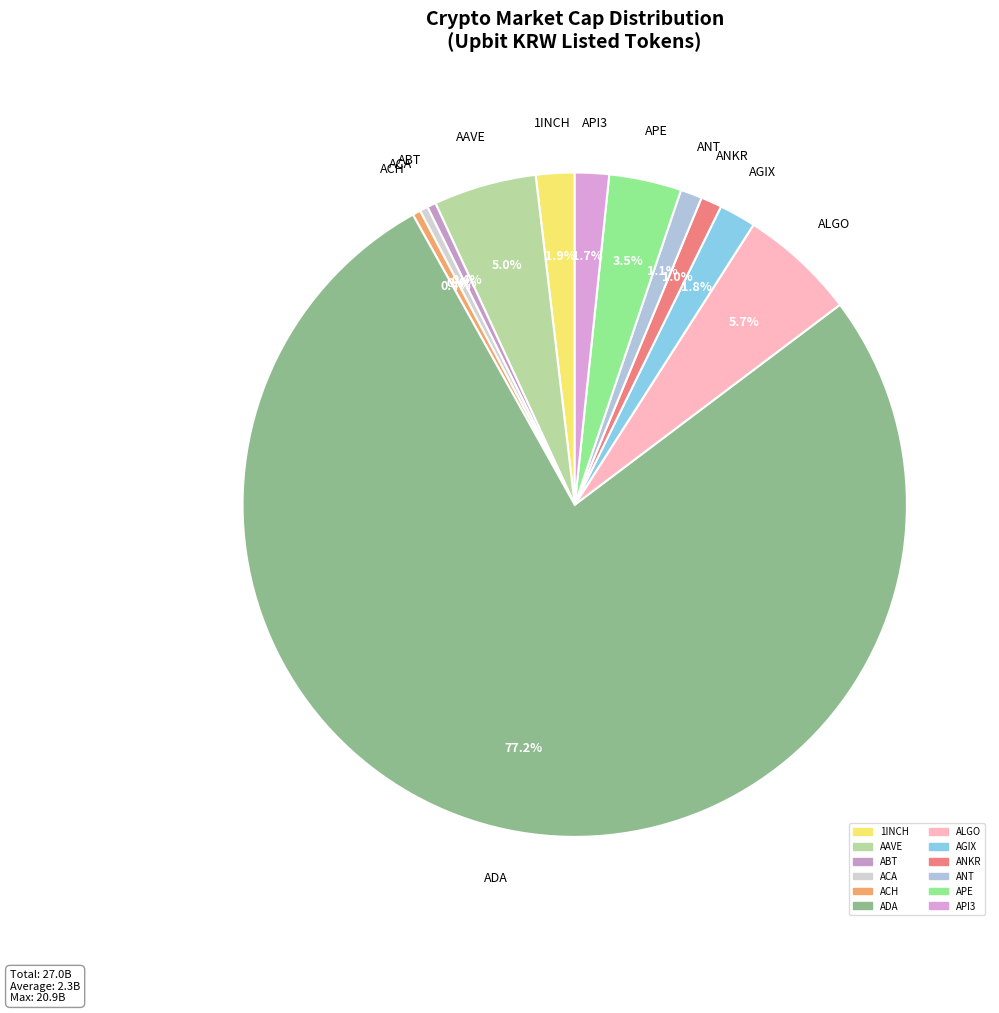

How many slices are in this pie chart?

12